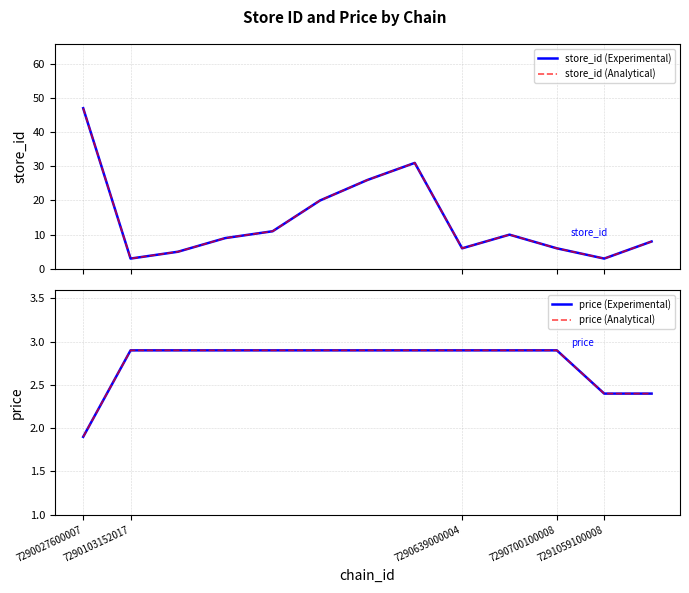

What are all the series names shown in the legend?

store_id (Experimental), store_id (Analytical), price (Experimental), price (Analytical)